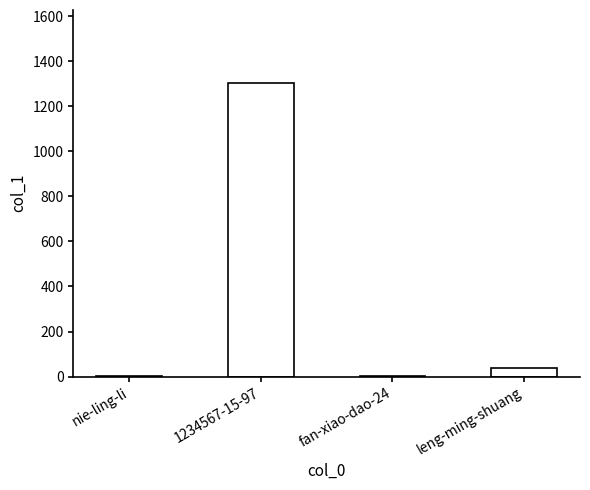

How many bars are there in total?

4